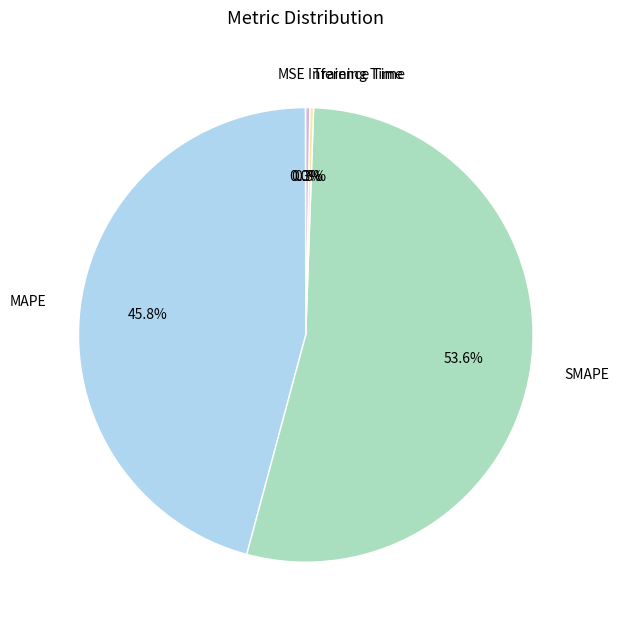

What is the largest slice in the pie chart?

SMAPE